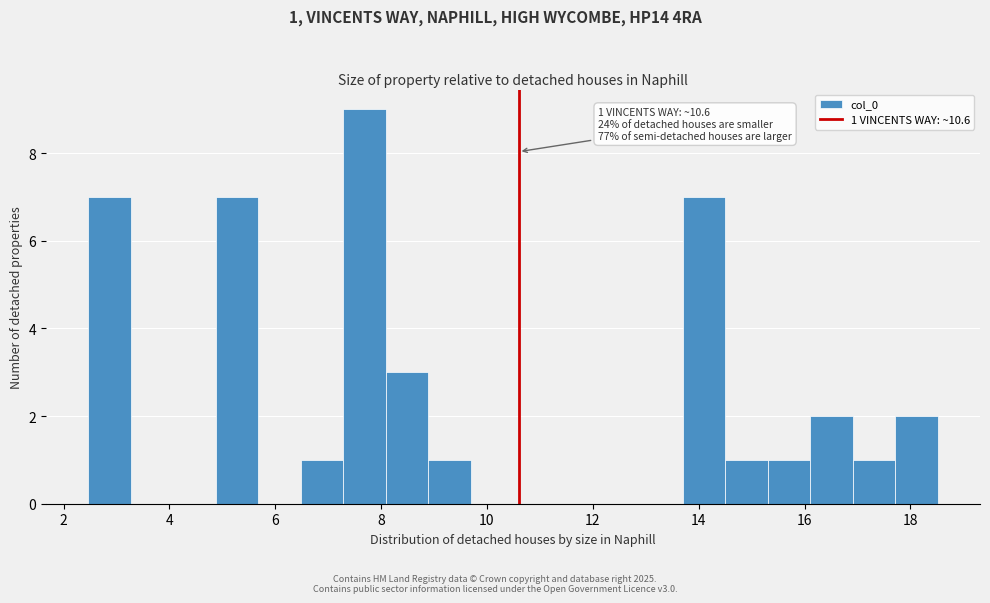

Which range on the x-axis has the tallest bar?

7.2 to 8.0